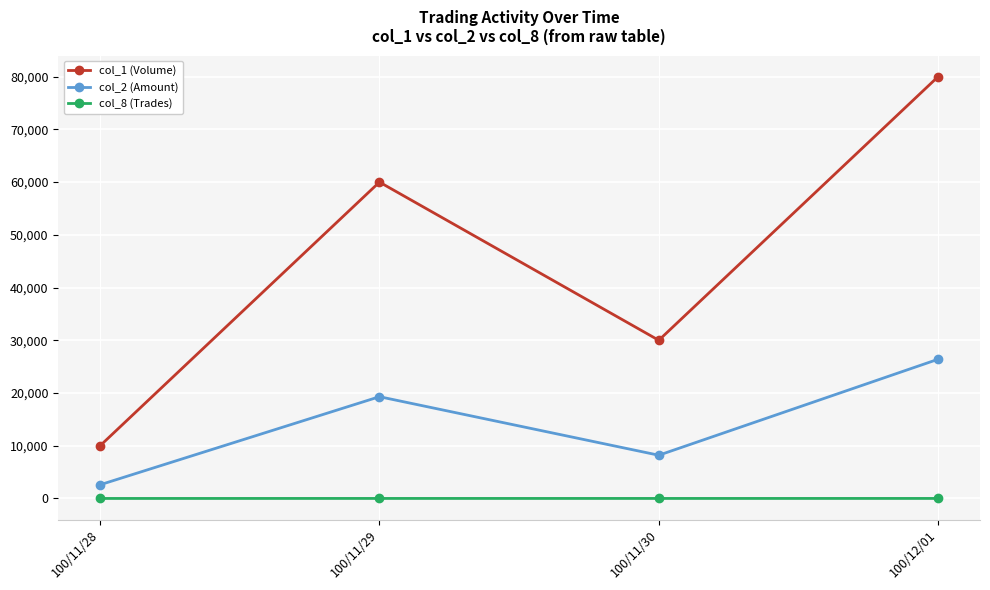

What is the sum of the col_8 (Trades) values at 100/12/01 and 100/11/29?

8